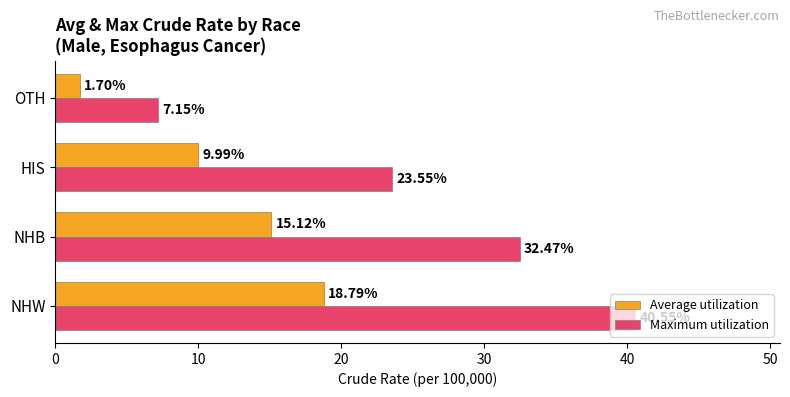

Which series has the largest total across all categories?

Maximum utilization